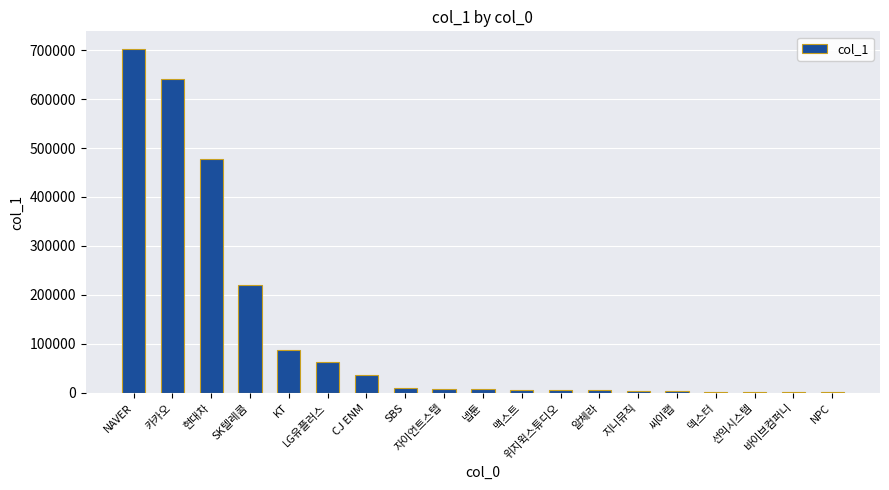

Where is the data nearest to the value 352594?

현대차